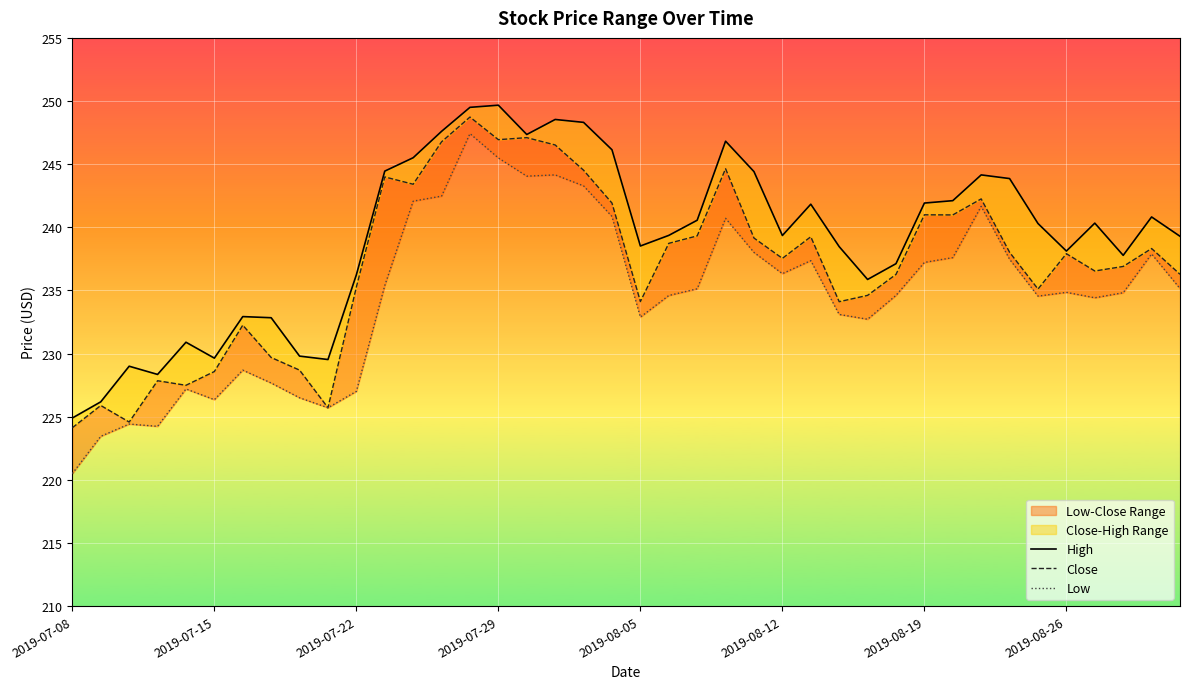

Between 25 and 31, which series saw the biggest shift?

Close